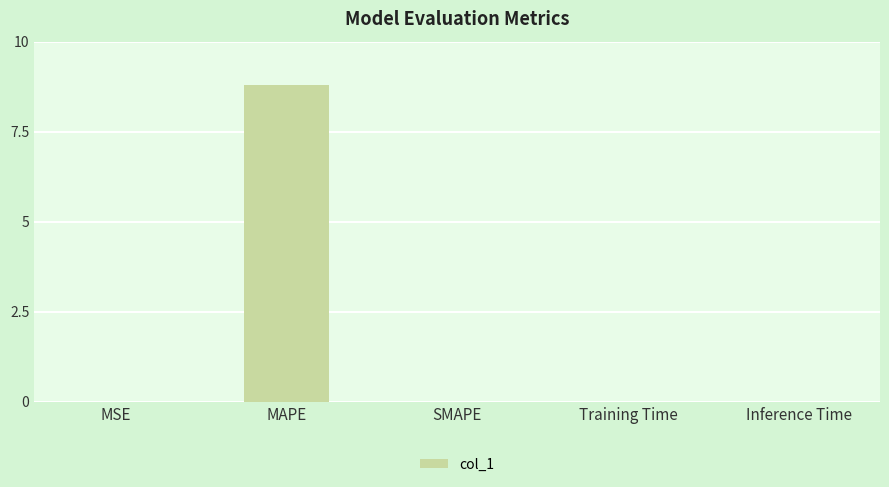

Are the bars grouped side by side (vs. stacked)?

No